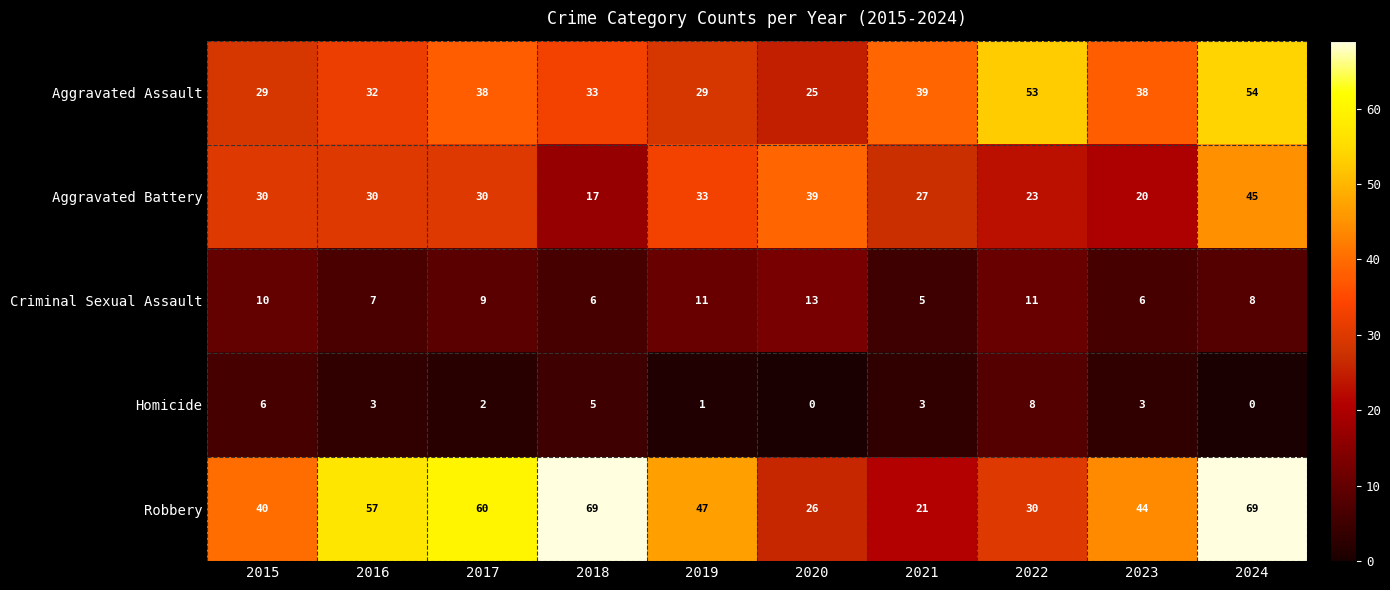

What is the average value of the Homicide series?

3